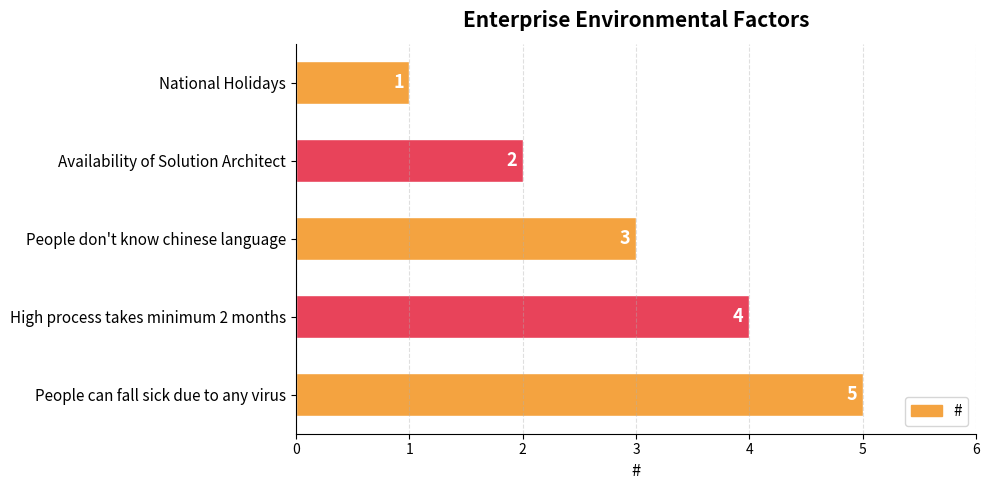

Approximately how many times larger is the value at People can fall sick due to any virus compared to People don't know chinese language?

1.7